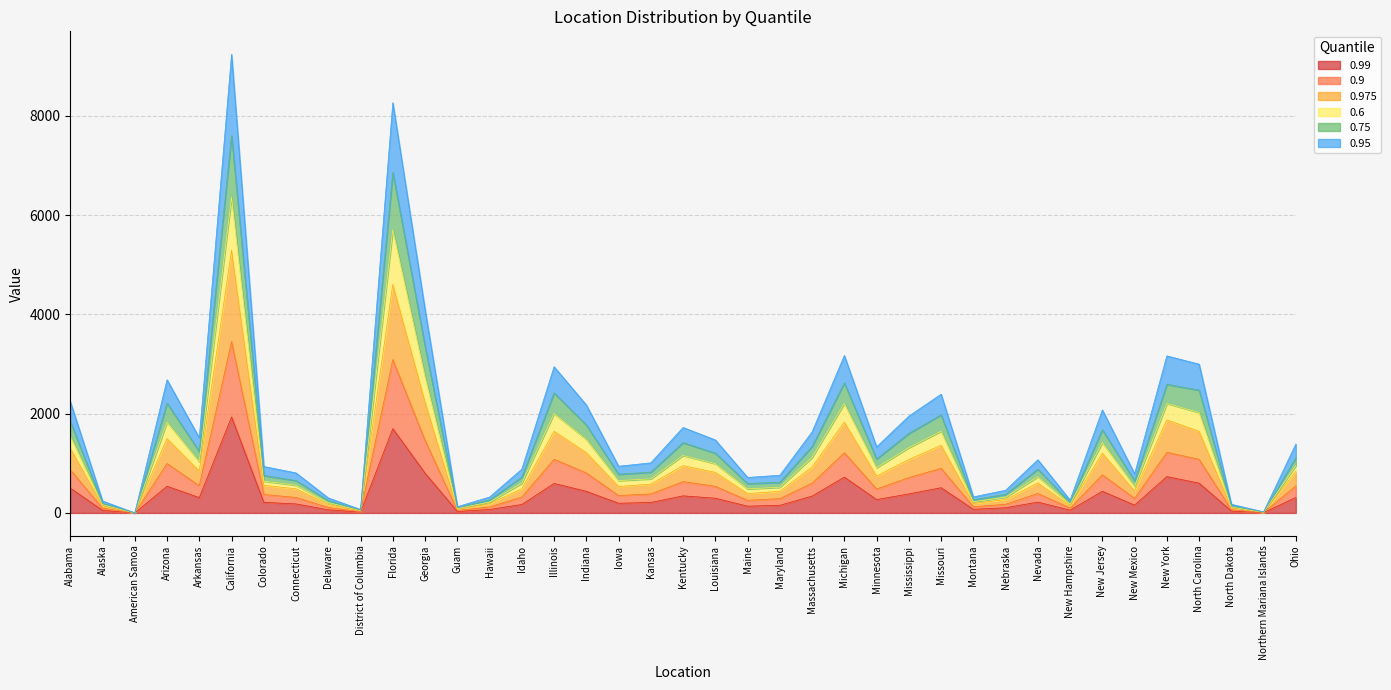

How many values in the 0.99 series are below 218?

19